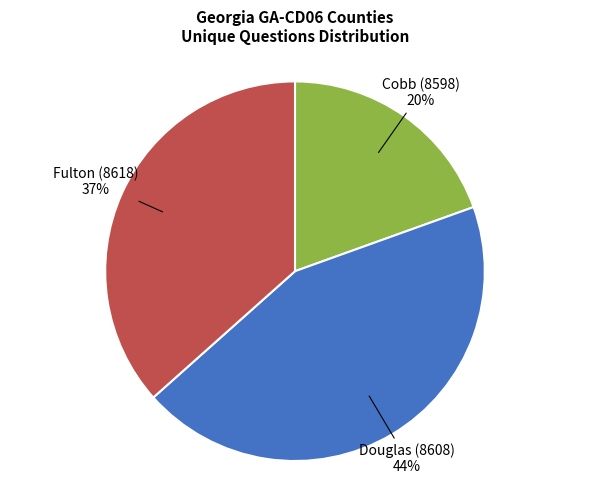

To the nearest percent, what is the difference between the Cobb (8598) and Douglas (8608) slice percentages?

24%